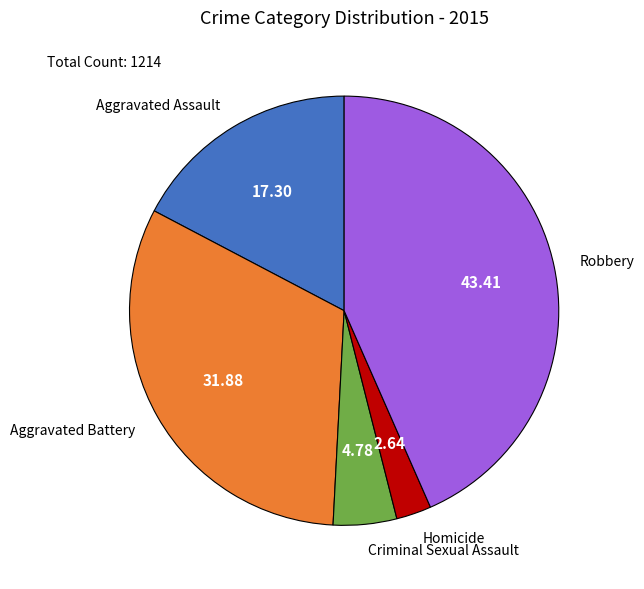

Combined, do Aggravated Battery and Robbery account for over 50%?

Yes